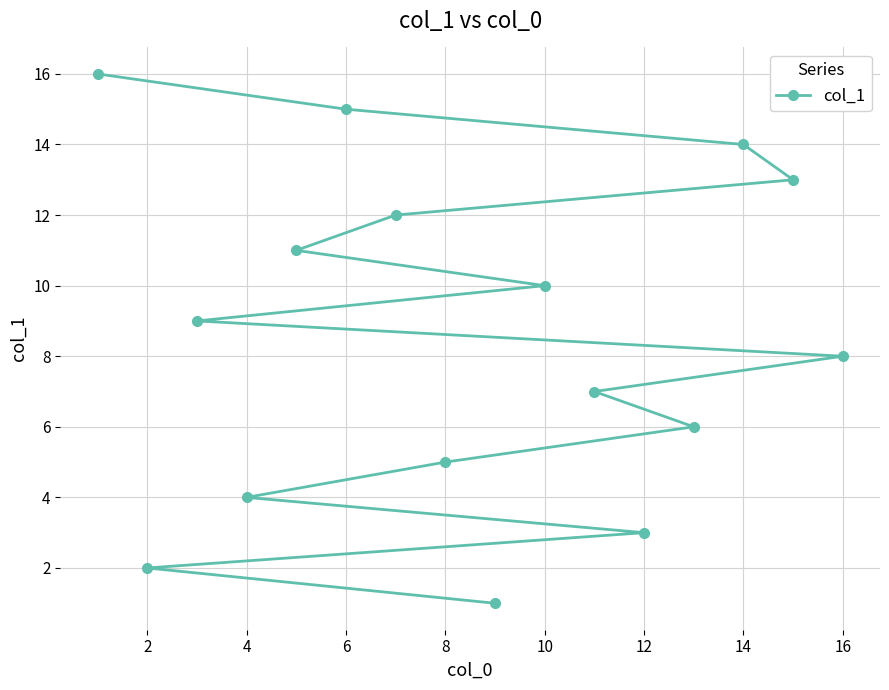

What is the difference between the maximum and minimum values?

15